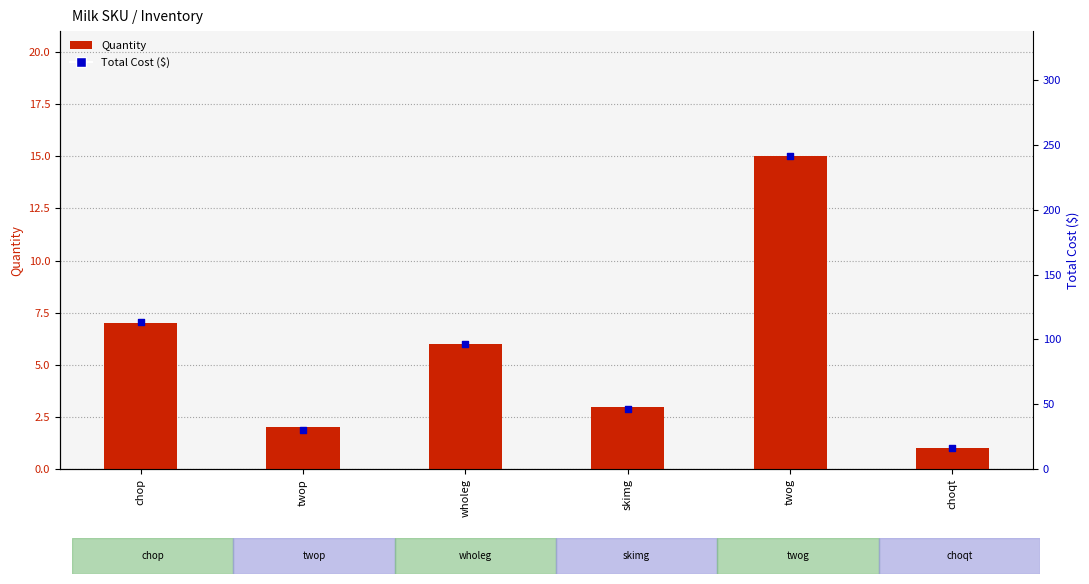

At which category is the sum across all series the highest?

twog